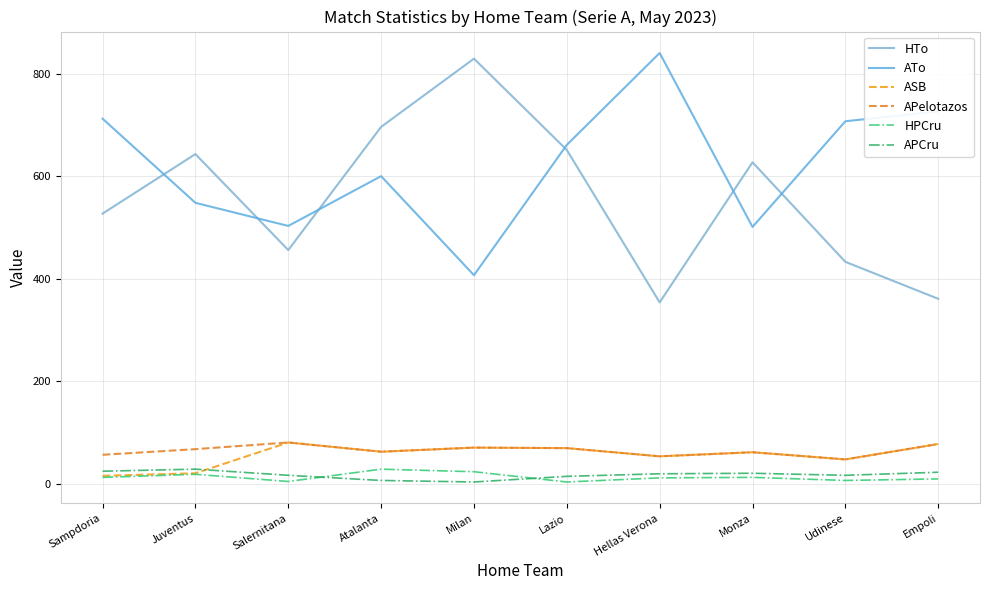

Between Hellas Verona and Lazio, which is larger?

Lazio